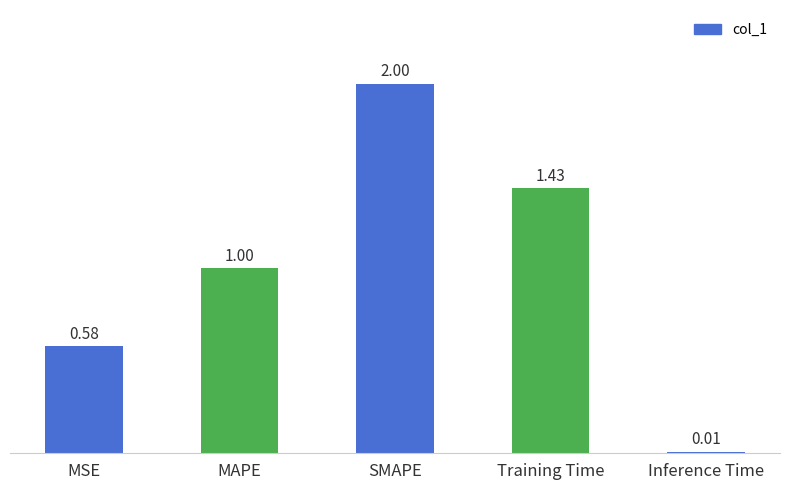

What is the greatest value displayed?

2.0